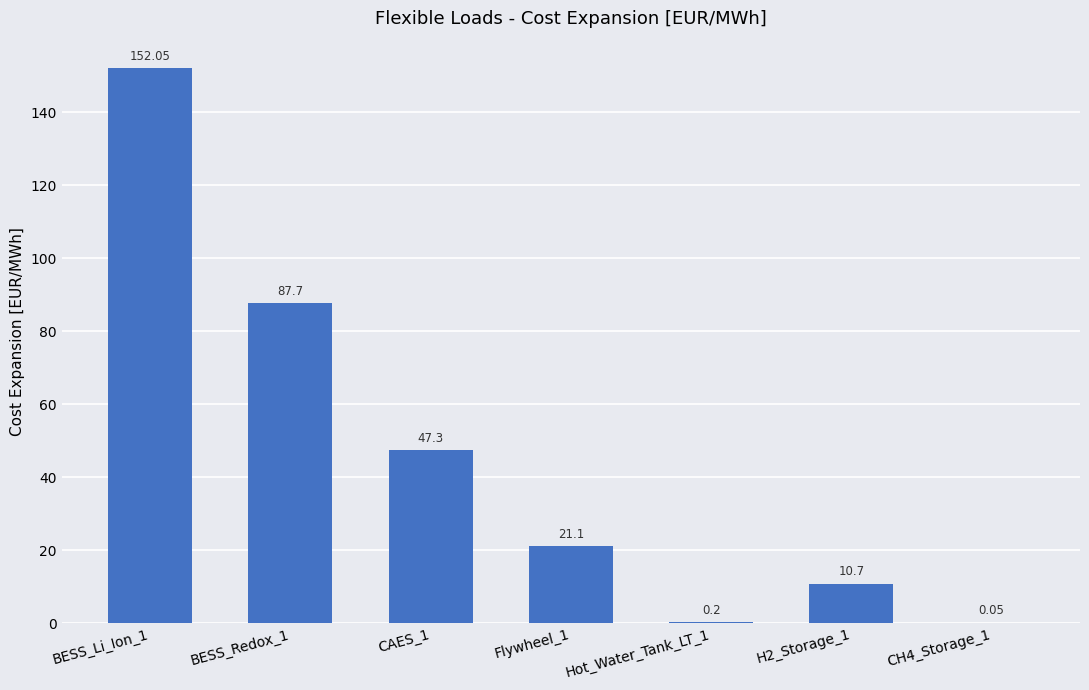

Which has a higher value, H2_Storage_1 or Hot_Water_Tank_LT_1?

H2_Storage_1